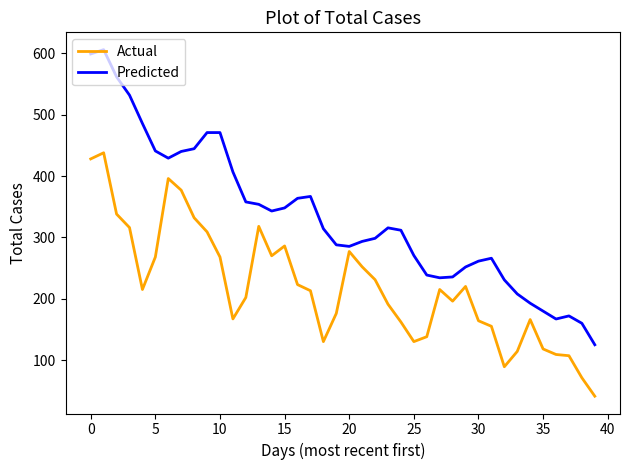

Rank the series by their average value, from highest to lowest.

Predicted, Actual